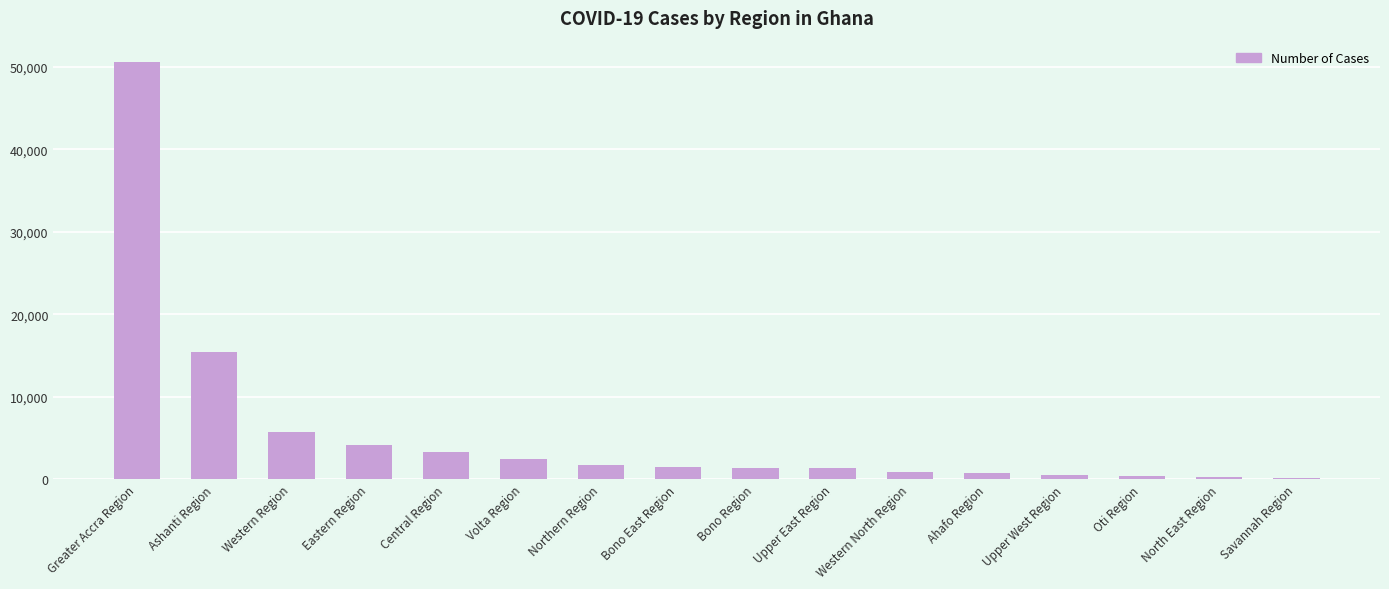

How many distinct data groups are displayed?

1